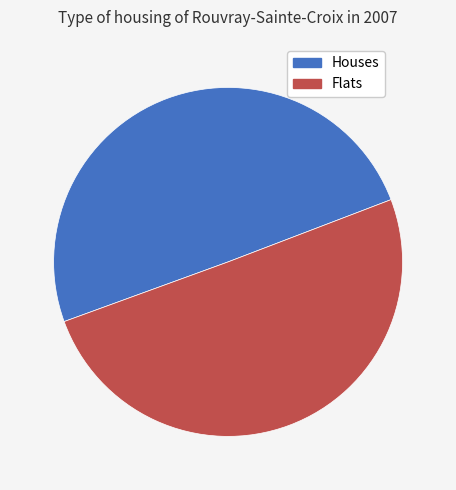

Does any single category account for the majority?

Yes